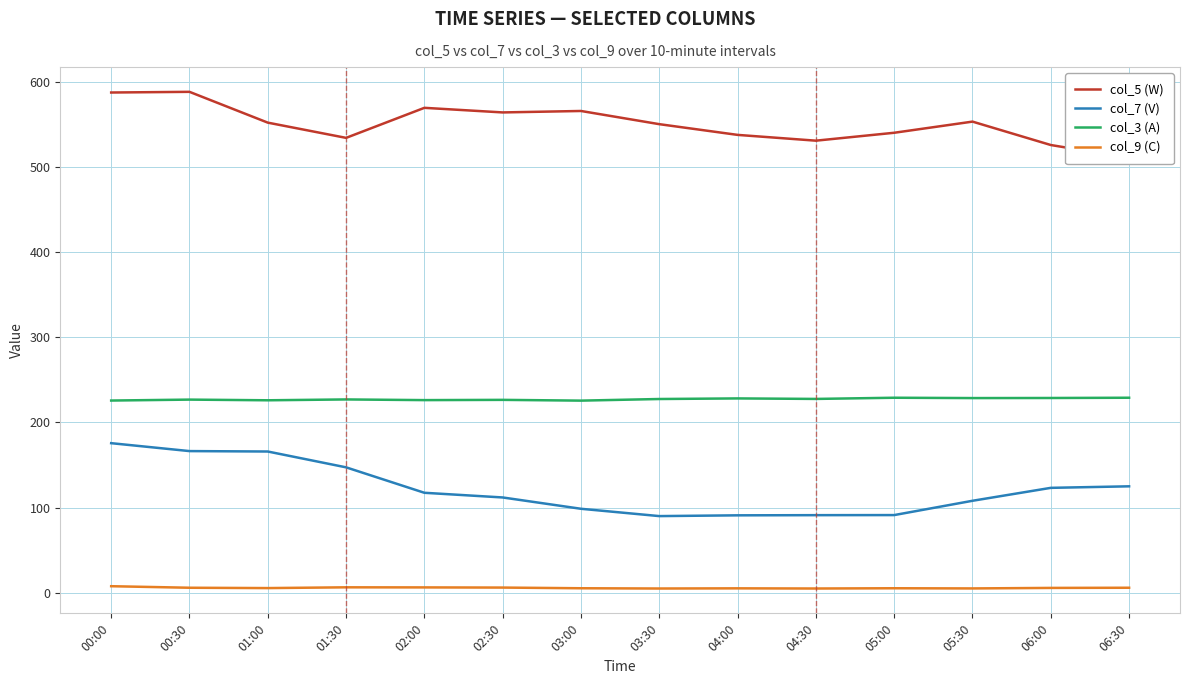

True or false: col_9 (C) has more than 0 interior local peaks.

True